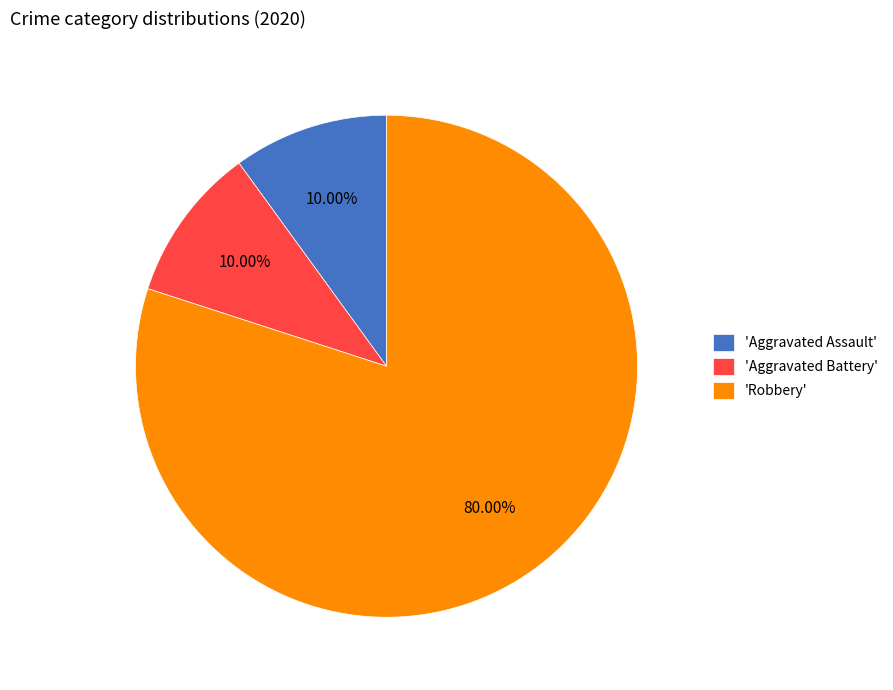

Is there any slice that represents more than half of the pie?

Yes